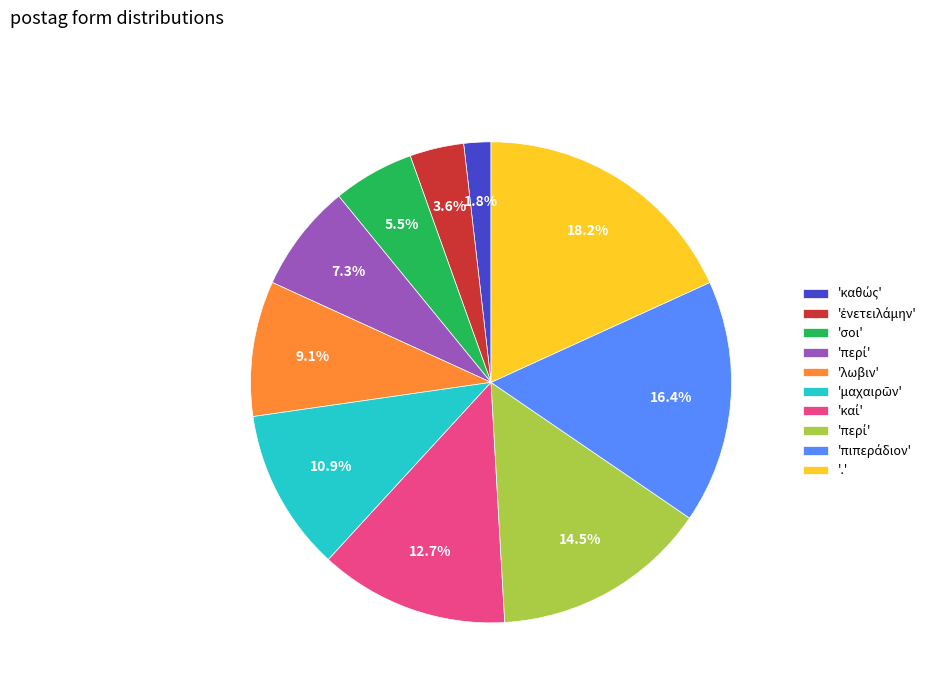

Is there any slice that represents more than half of the pie?

No